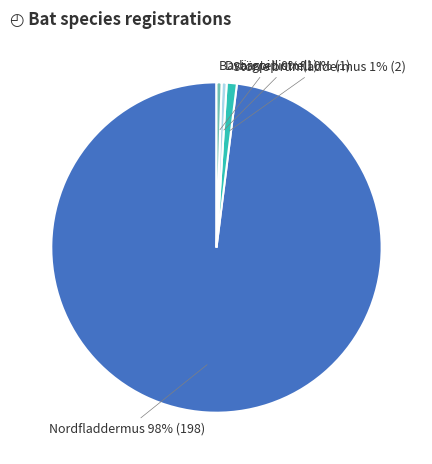

To the nearest percent, what is the average slice percentage?

25%